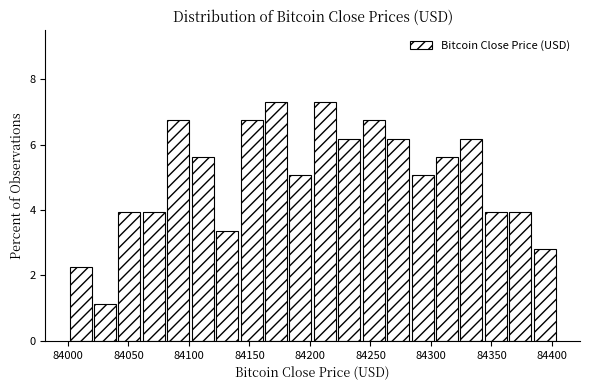

How tall is the bar that spans 84020 to 84040 on the x-axis? Neither the bar edges nor the heights are printed on the chart, so give them approximately, as read against the axes.

1.2